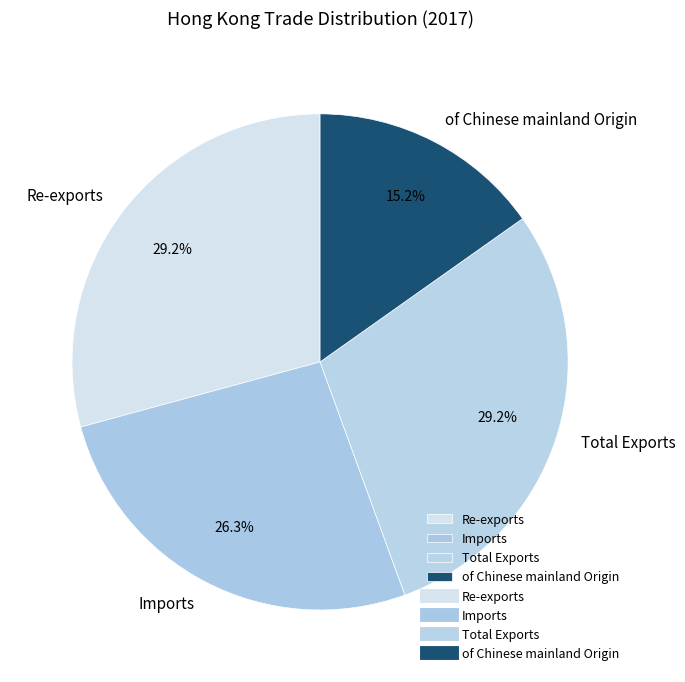

What portion of the pie excludes Total Exports?

70.8%